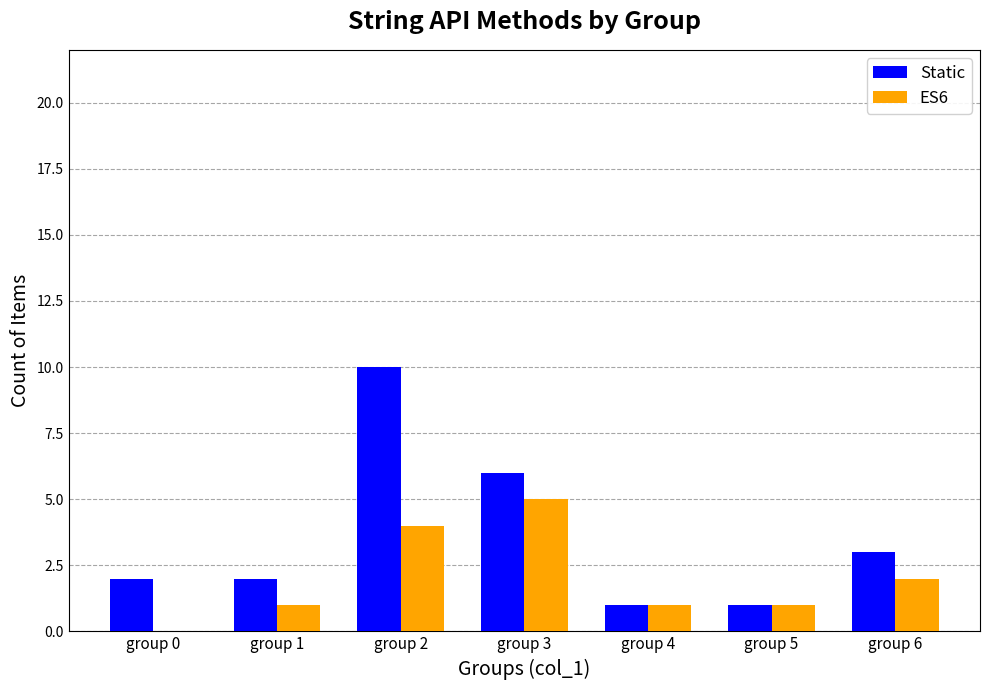

Which label corresponds to the largest value in the chart?

group 2